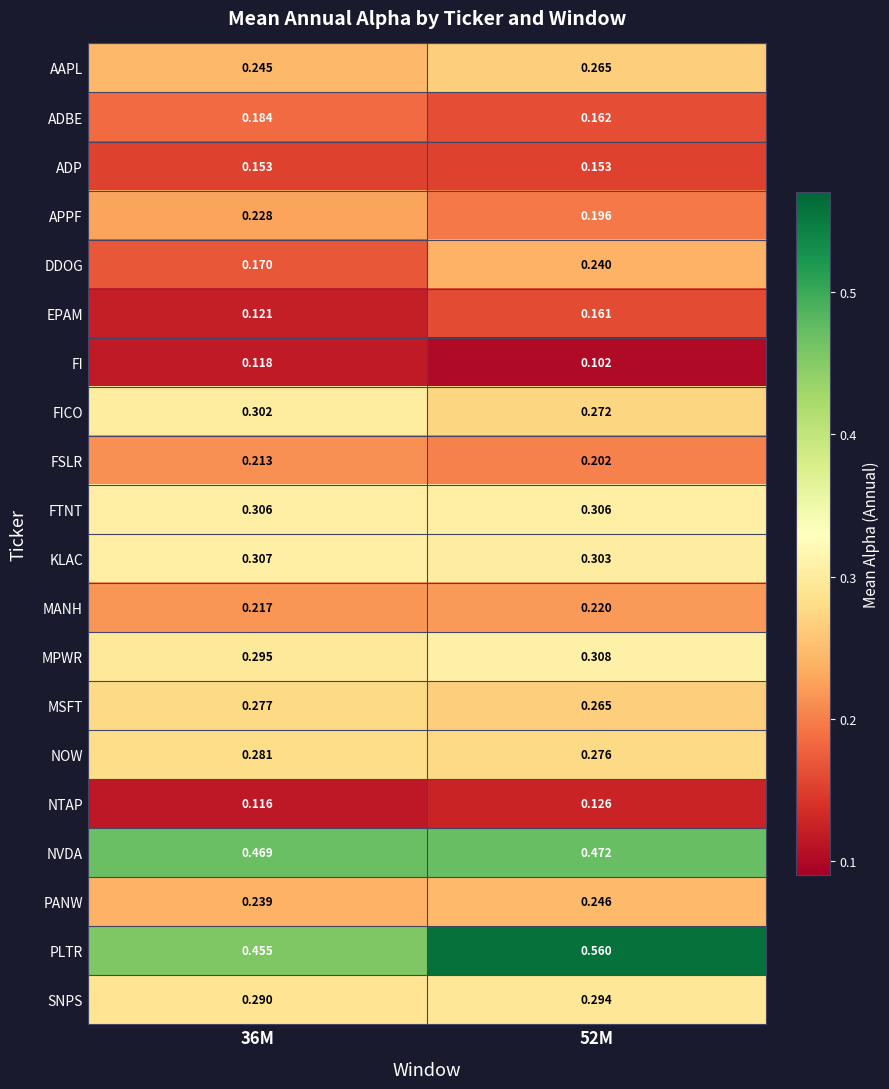

At which category does the chart reach its minimum across all series?

52M